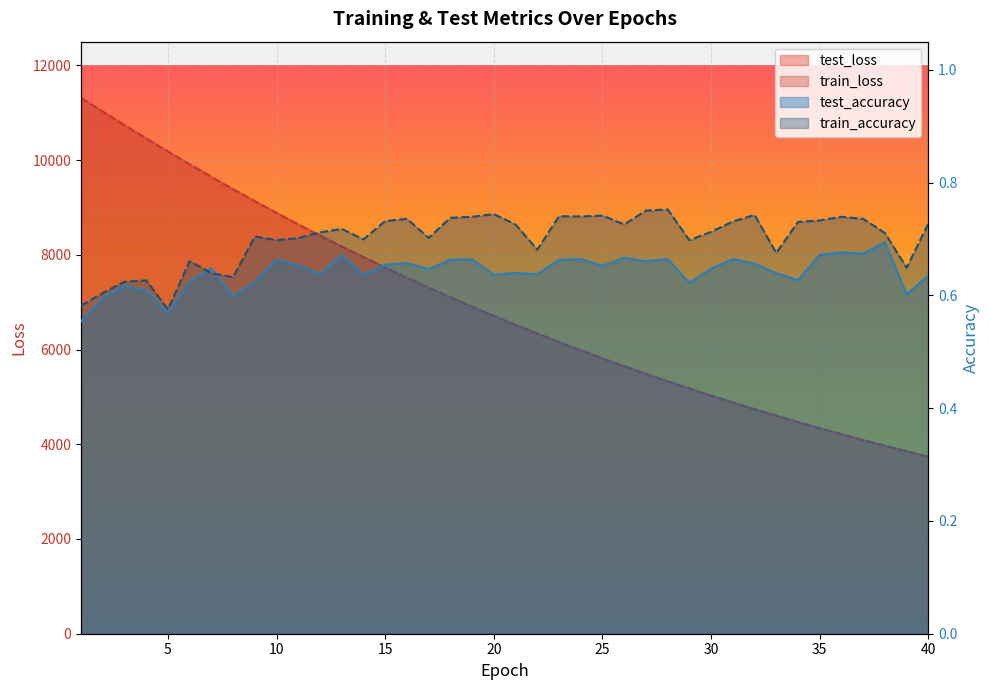

What is the difference between the second highest and minimum values in the train_loss series?

7286.5